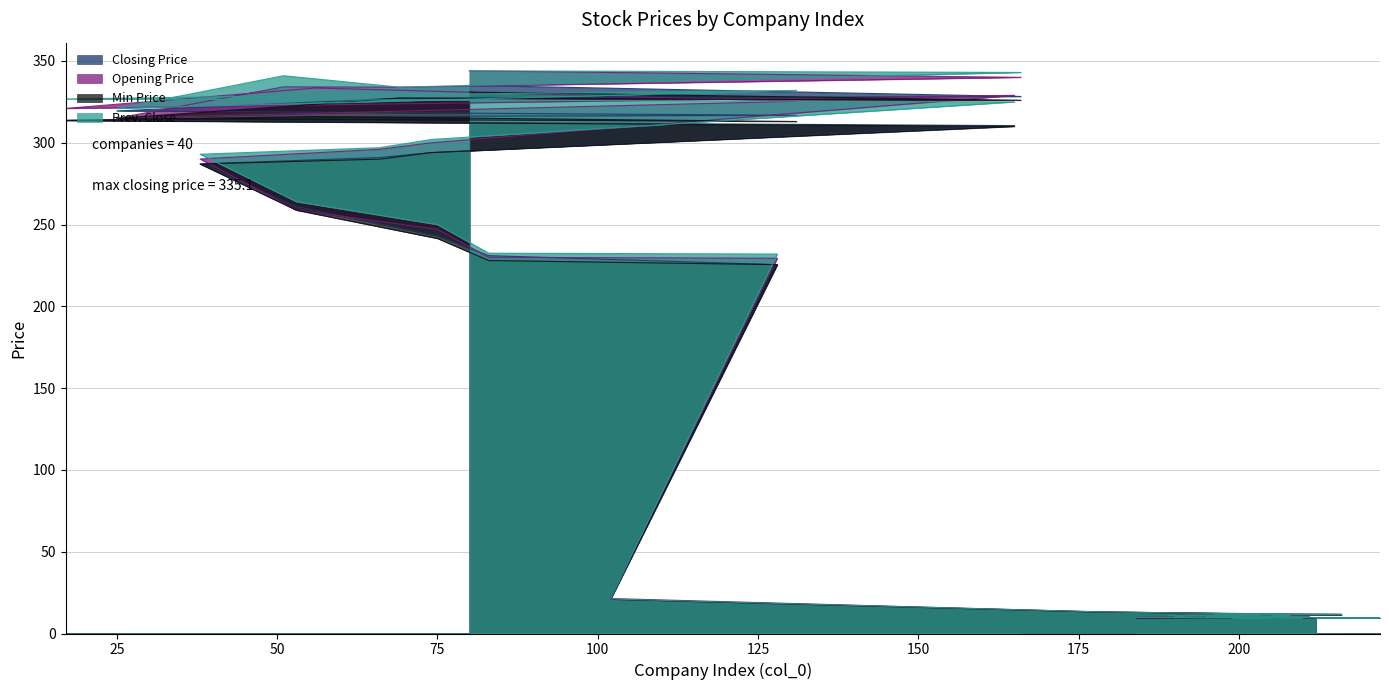

What are all the series names shown in the legend?

Closing Price, Opening Price, Min Price, Prev. Close